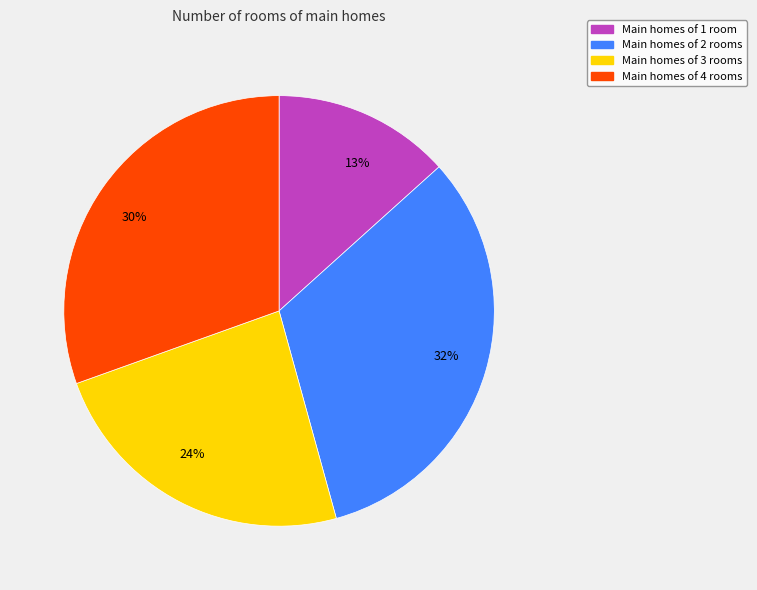

What percentage is the 24% slice, to the nearest percent?

24%